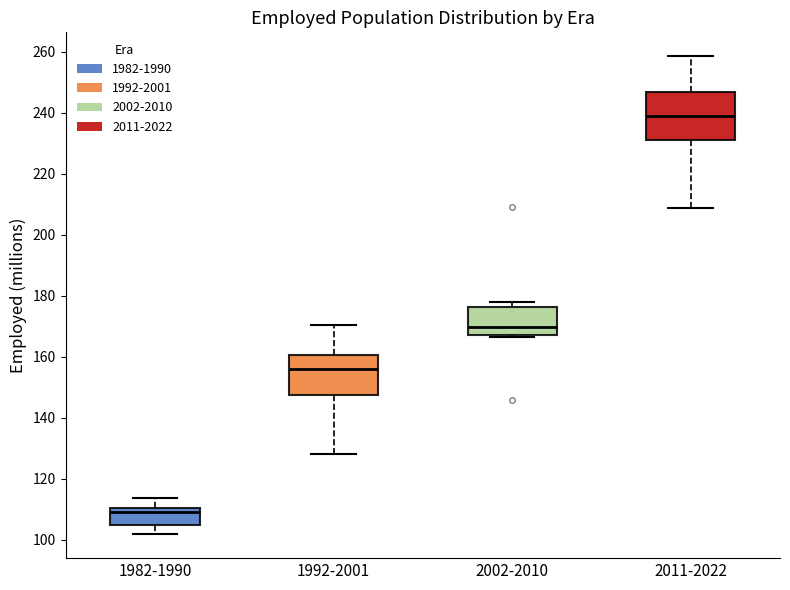

Reading left to right, transcribe this box plot: for each box, give where its median line is, the range the box spans, and where its two whiskers end, as read against the y-axis. The values are not printed on the chart, so give them approximately, as read against the axis.

1982-1990: median 110 (just below the box's upper edge), box 104 to 110, whiskers 102 to 114
1992-2001: median 156, box 148 to 160, whiskers 128 to 170
2002-2010: median 170, box 168 to 176, whiskers 166 to 178
2011-2022: median 238, box 230 to 246, whiskers 208 to 258